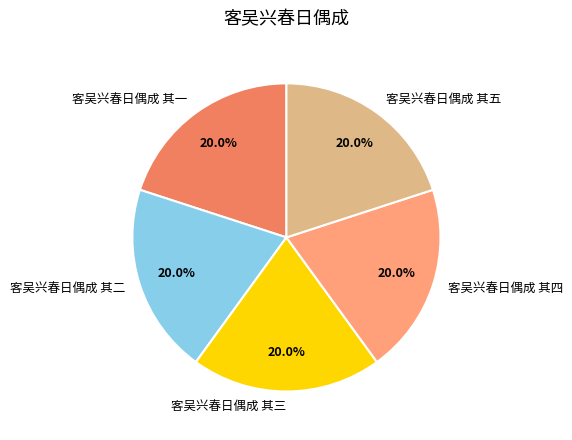

What portion of the pie excludes 客吴兴春日偶成 其四?

80.0%